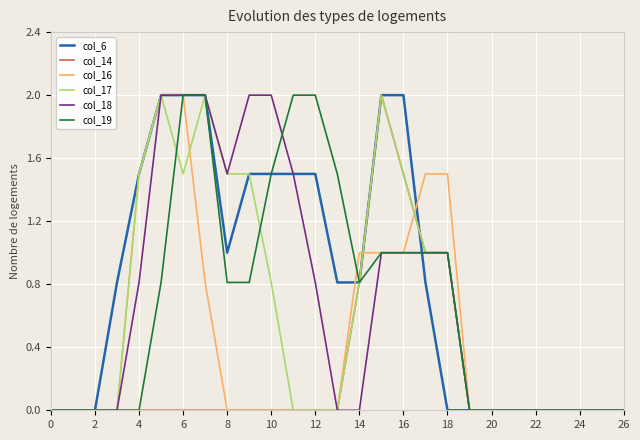

What is the maximum value shown in the chart?

2.0